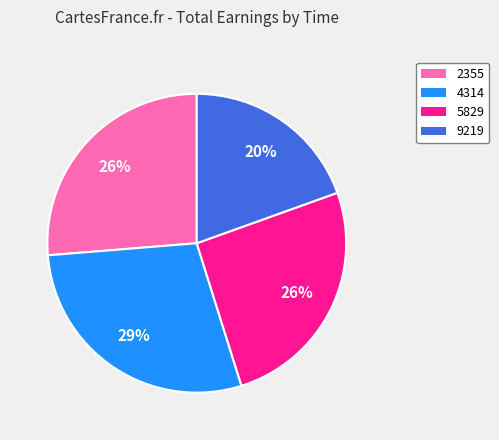

True or false: 9219 accounts for 20% of the total.

True